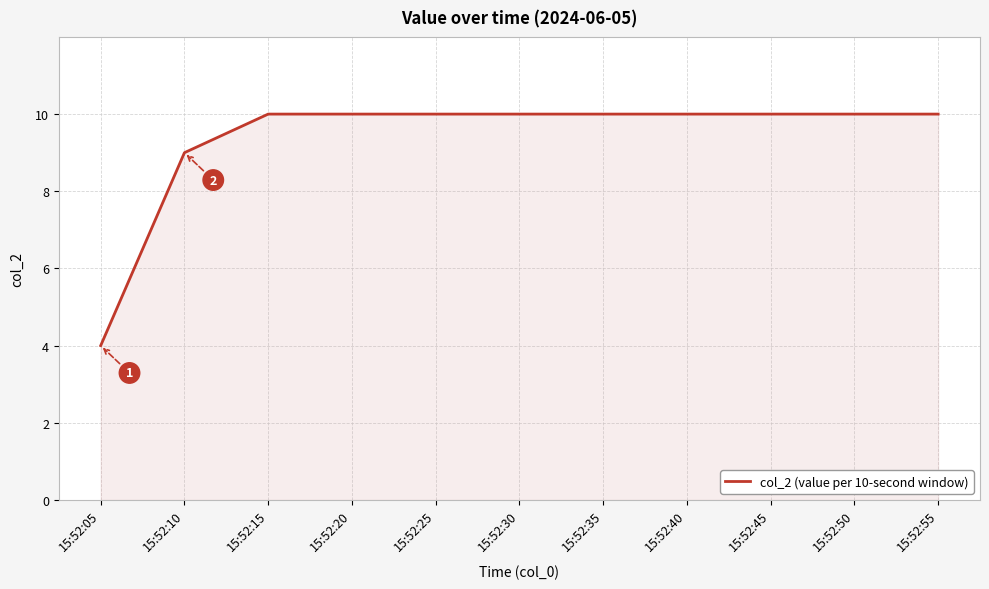

How many lines are shown in the chart?

1